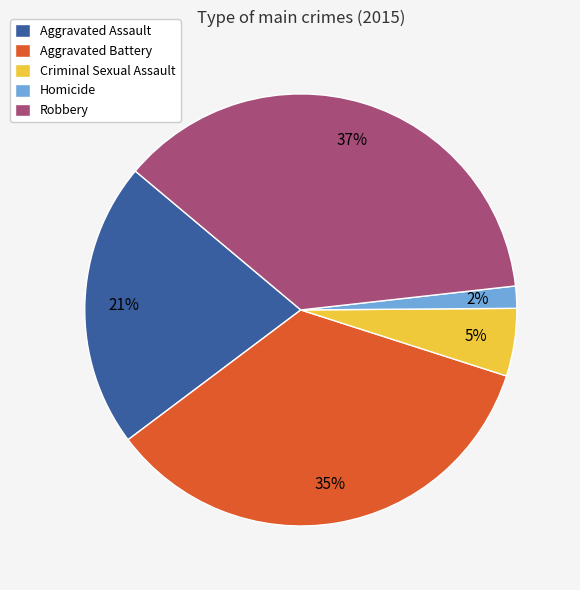

The Aggravated Assault slice represents 21% of the pie. True or false?

True